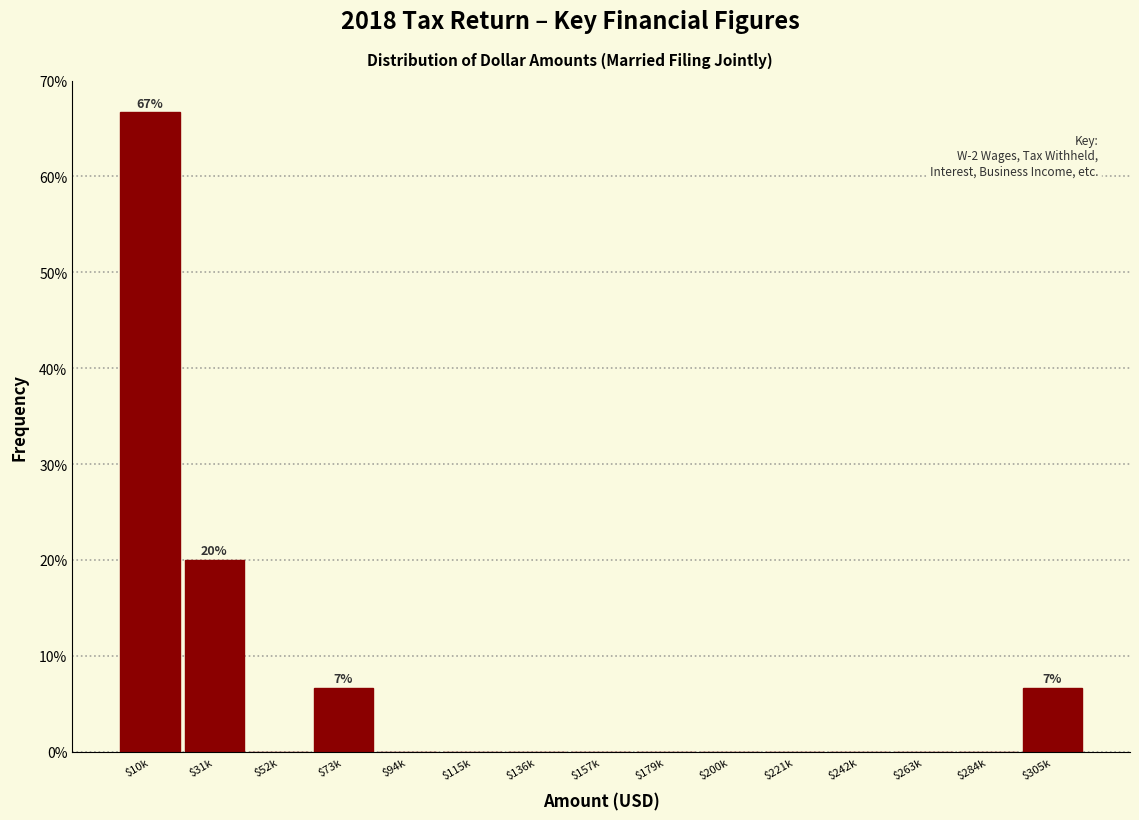

At which label is the value closest to 33?

$31k